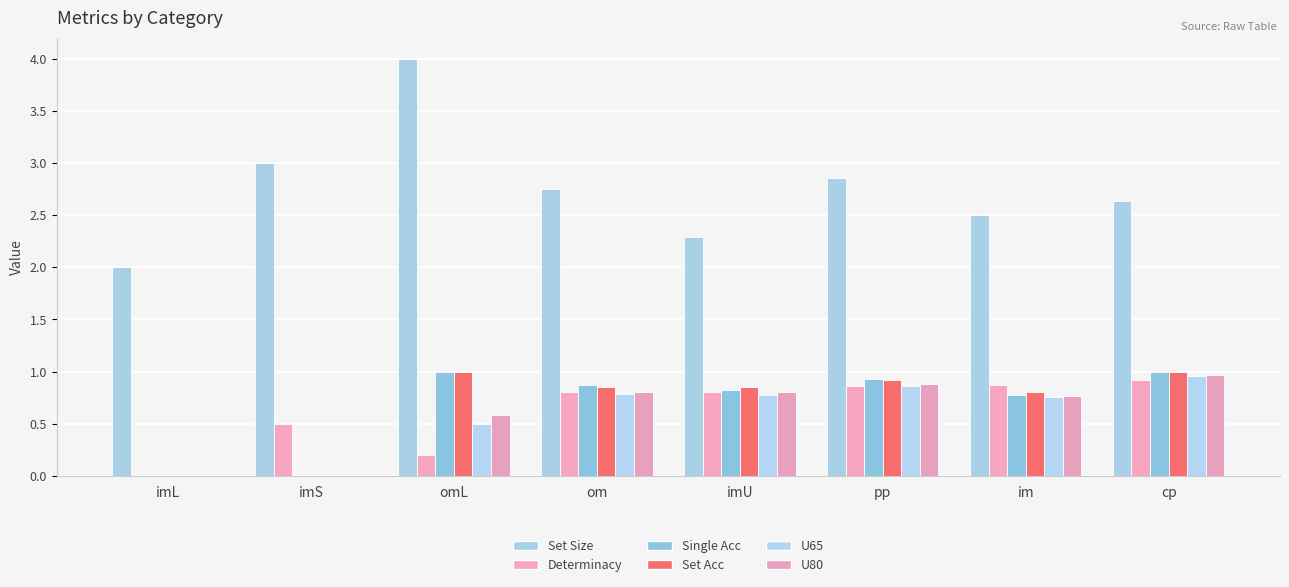

What is the sum of the Set Acc values at om and im?

1.7